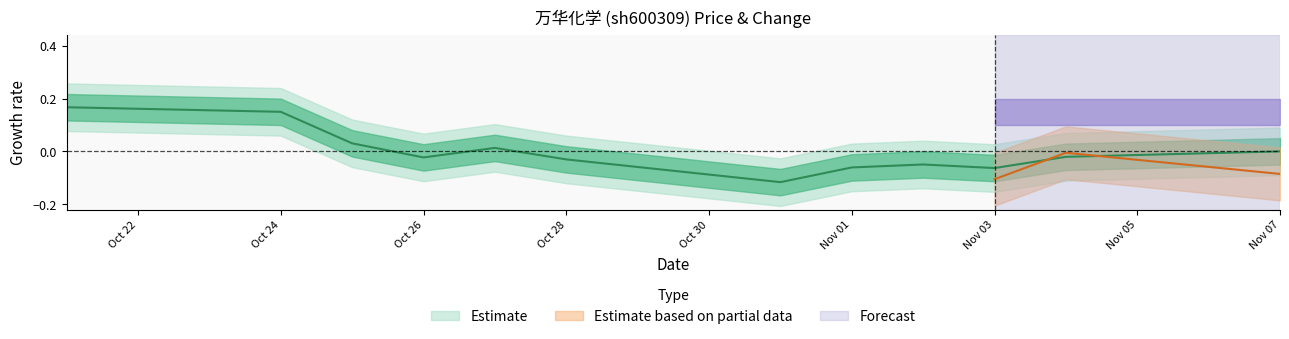

True or false: the data has more than 1 interior local peaks.

True